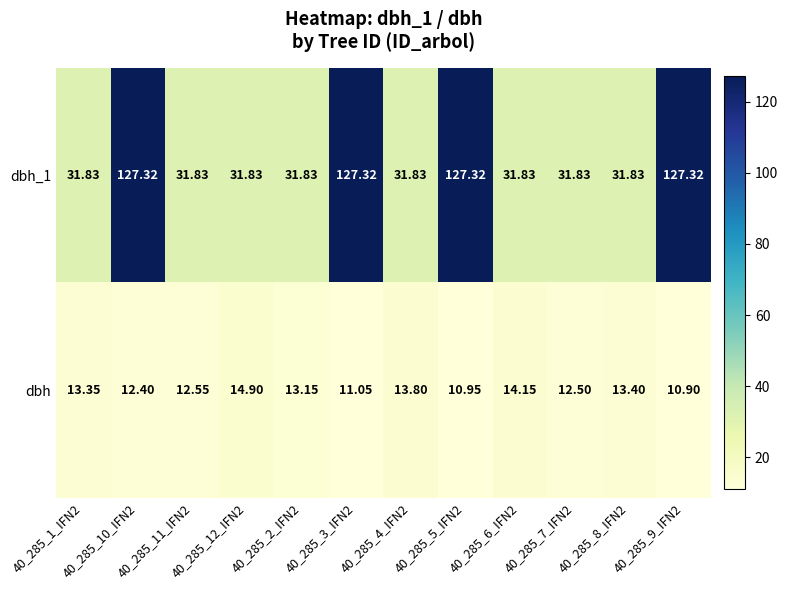

What is the difference between the highest and lowest values at 40_285_6_IFN2?

17.7